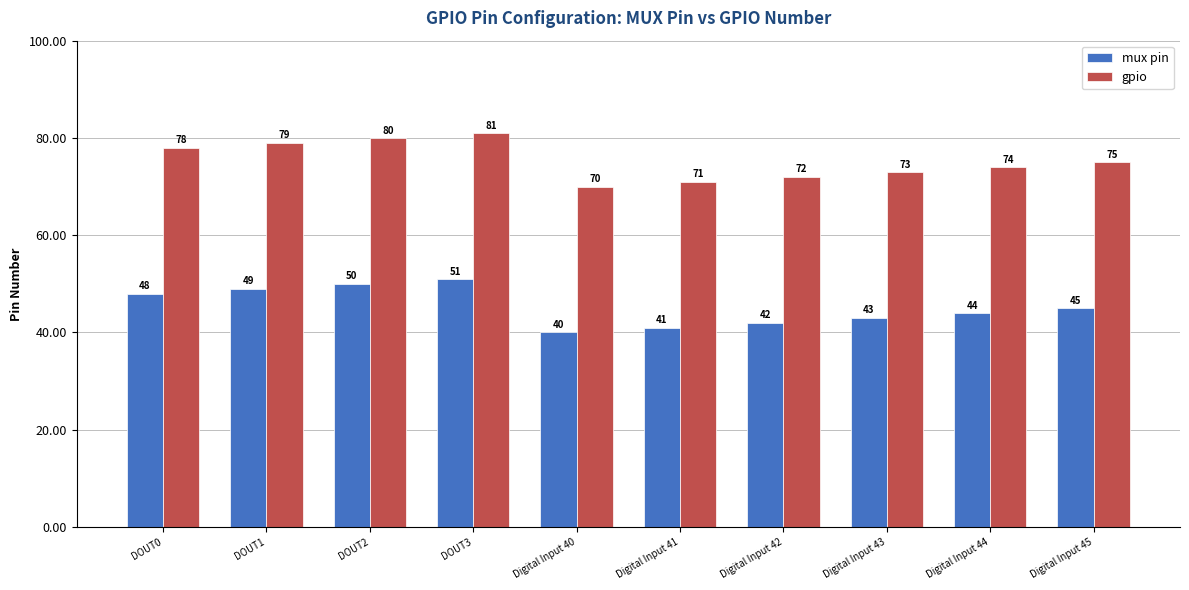

Which series has the largest total across all categories?

gpio